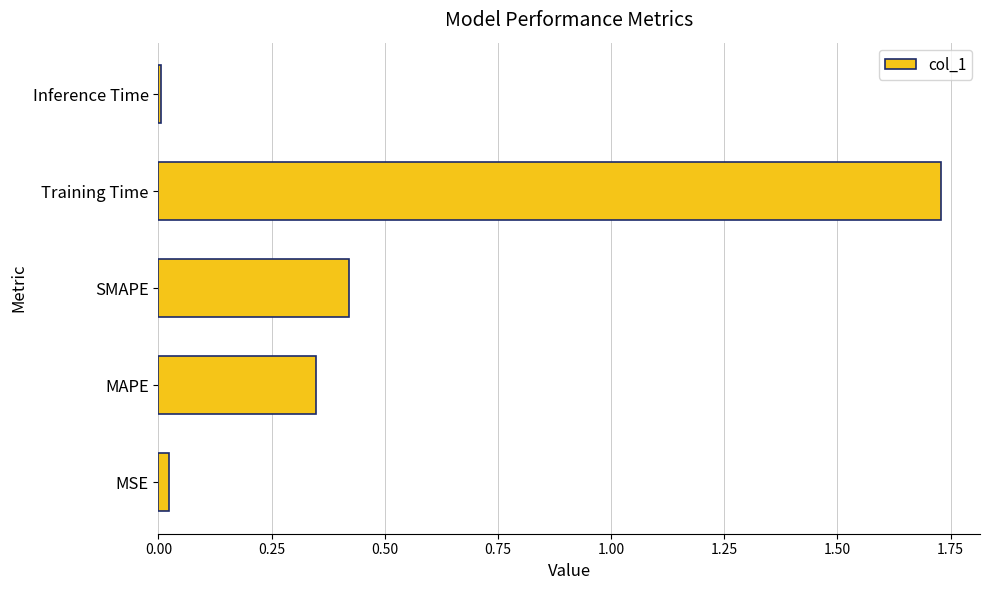

Which label corresponds to the largest value in the chart?

Training Time